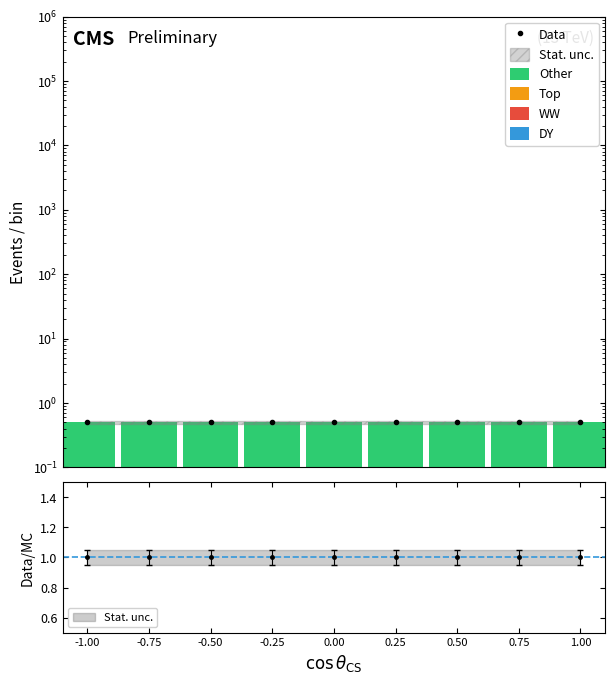

At which category is the sum across all series the highest?

-1.00